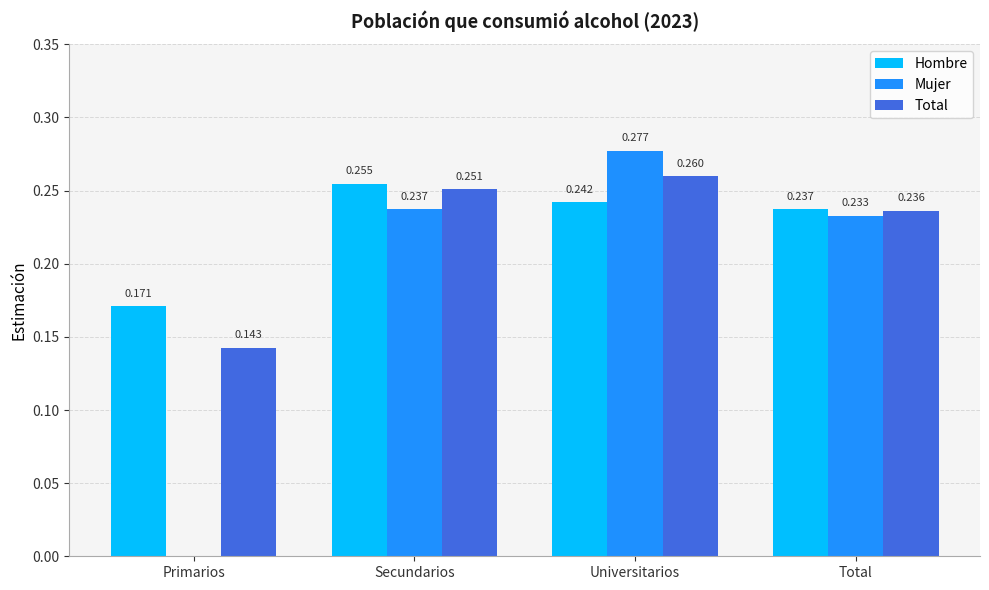

At which category is the sum across all series the highest?

Universitarios